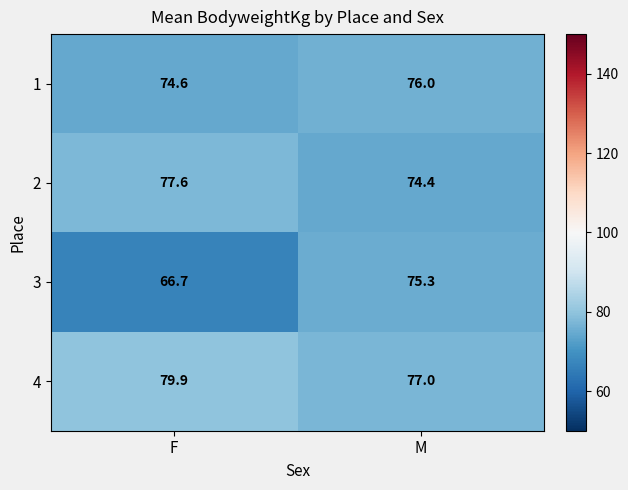

What is the difference between the 1 values at F and M?

1.4